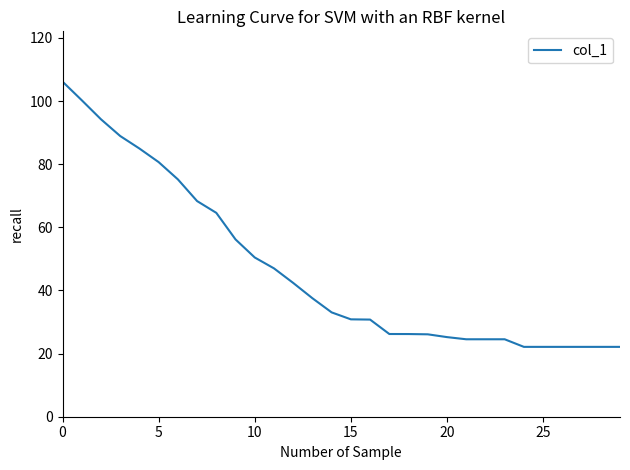

What is the greatest value displayed?

106.2